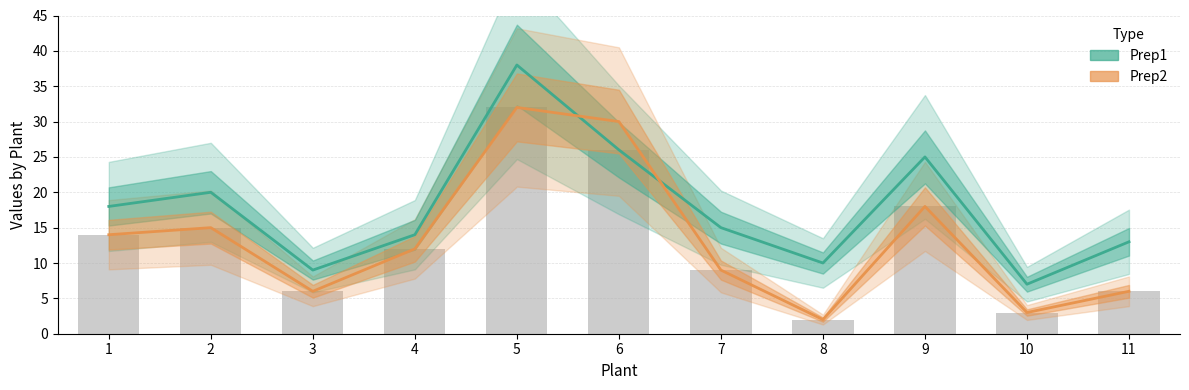

List the labels in order of Prep2 value, smallest first.

8, 10, 3, 11, 7, 4, 1, 2, 9, 6, 5